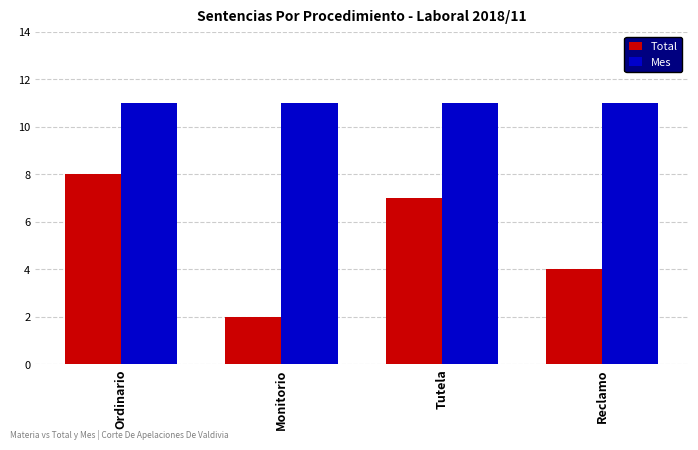

Which series has the largest total across all categories?

Mes